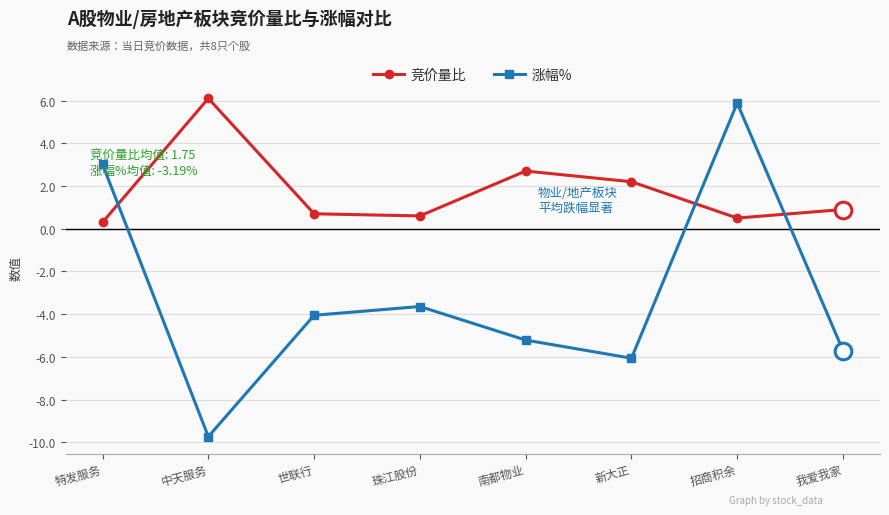

What is the label of the 2nd point from the left?

中天服务